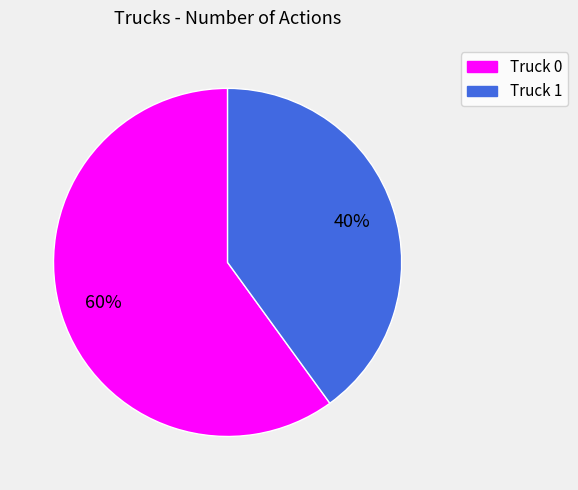

Which has a higher value, Truck 0 or Truck 1?

Truck 0